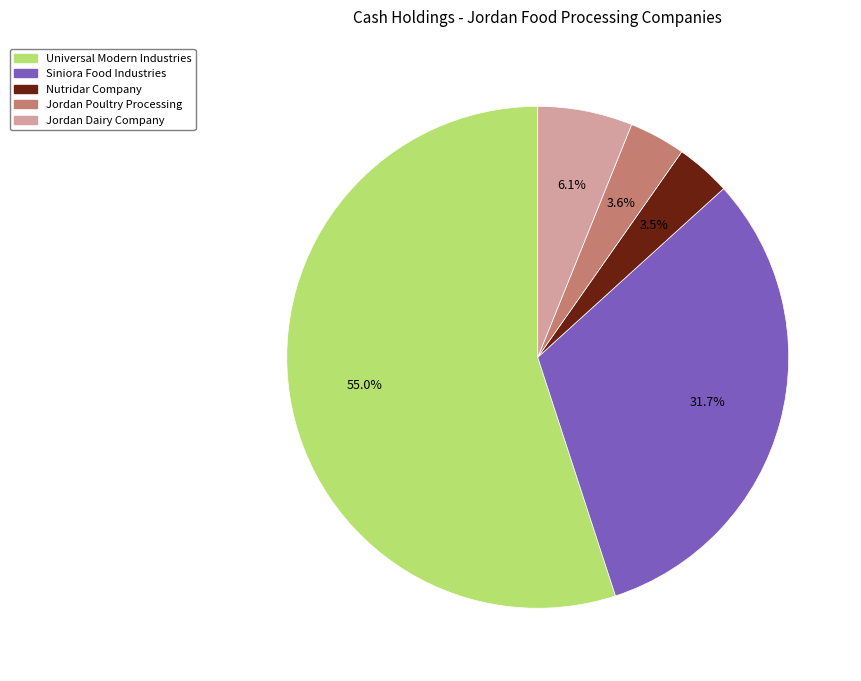

Is it true that Universal Modern Industries is 69% of the pie?

False